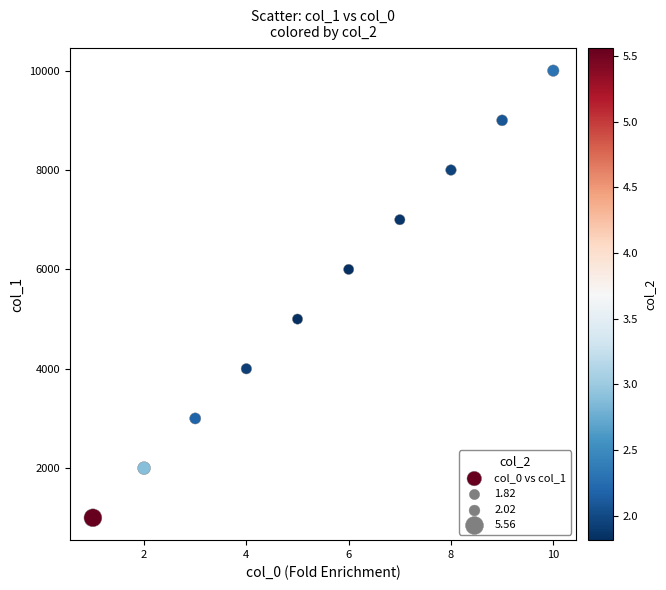

What is the average X value?

6